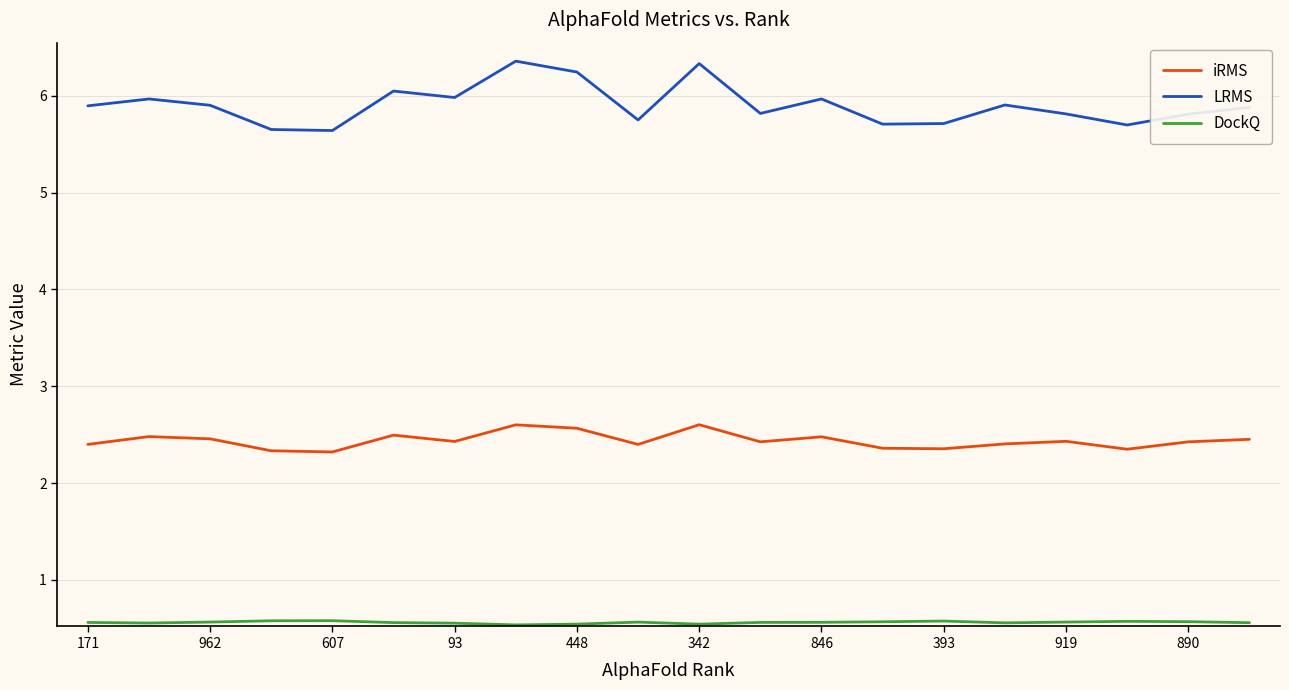

Which series has the widest spread of values?

LRMS